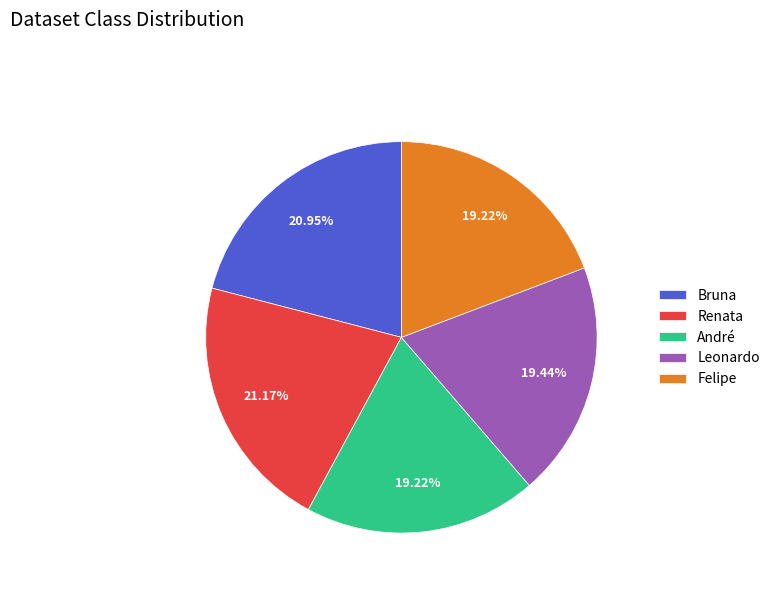

How many segments does this pie chart have?

5